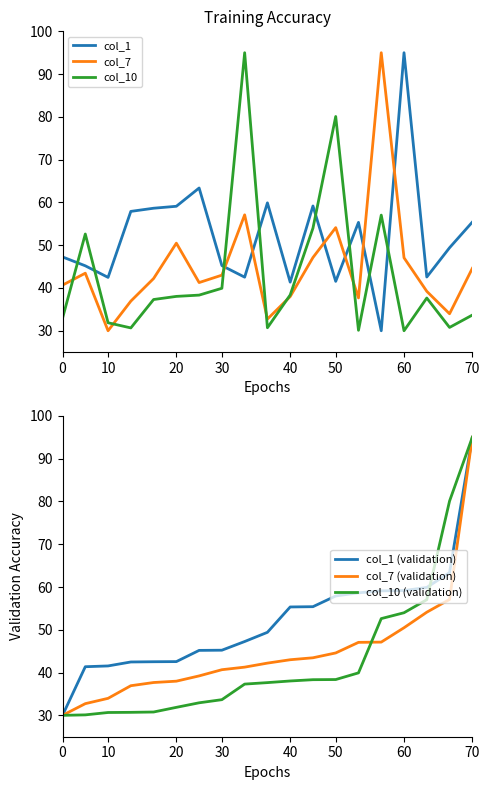

What is the highest value of the col_7 series?

95.0